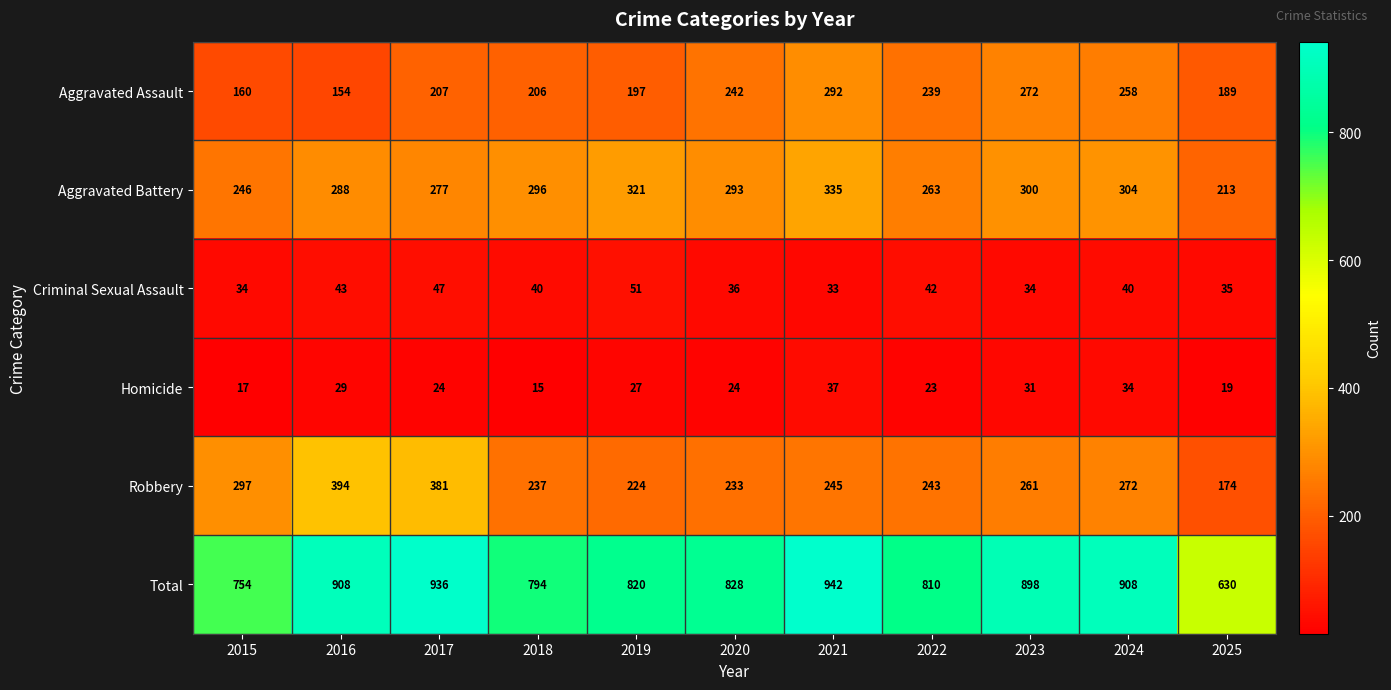

What is the approximate value of Aggravated Battery at 2020?

293